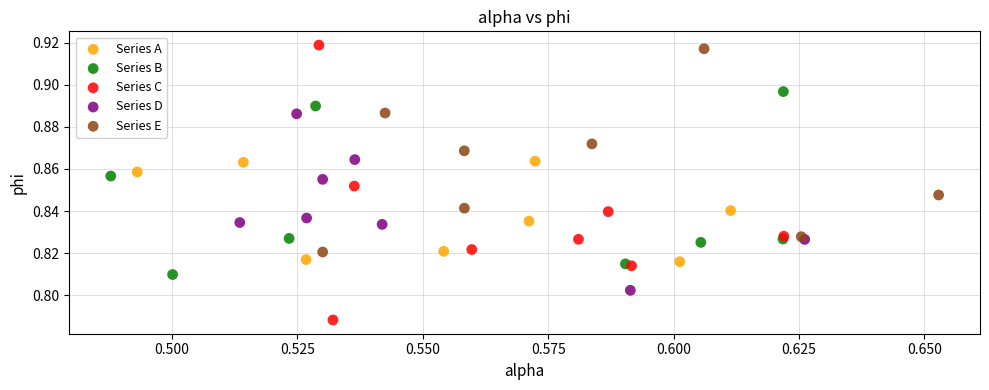

Which series contains the lowest Y value?

Series C